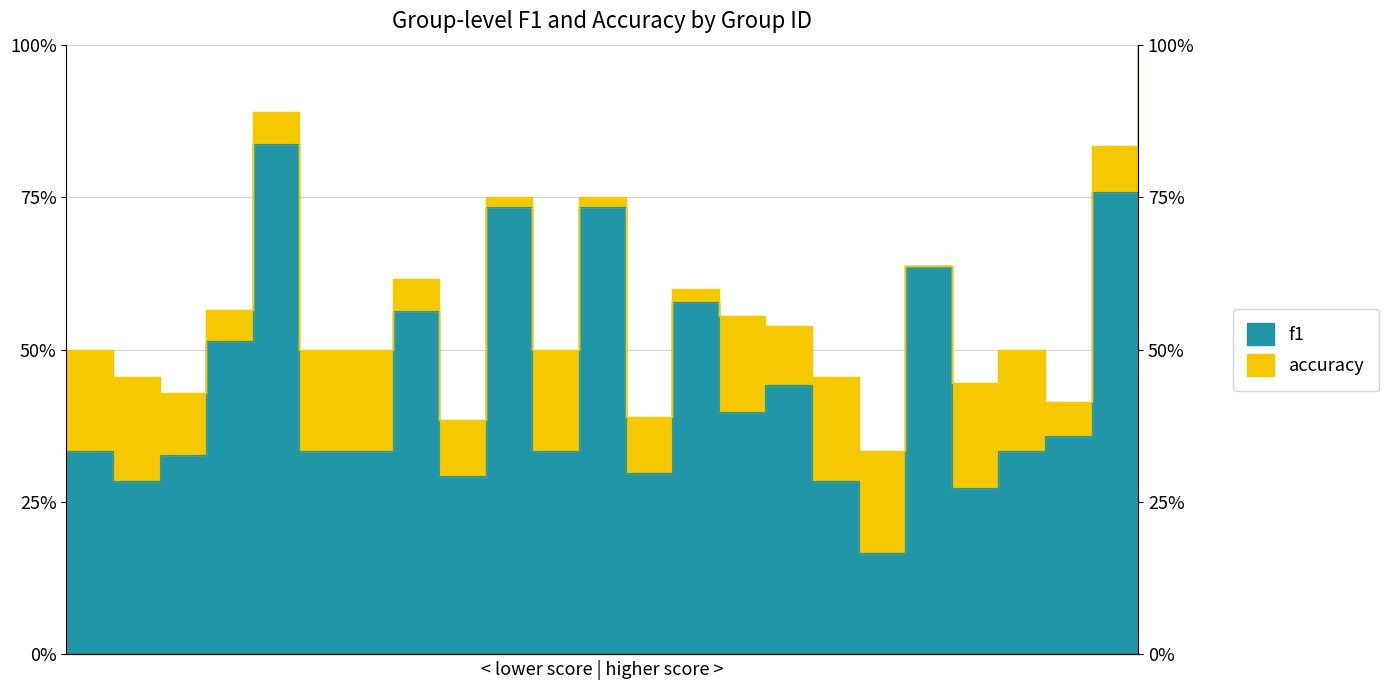

What is the value of the accuracy point at the 13th from the left?

0.4